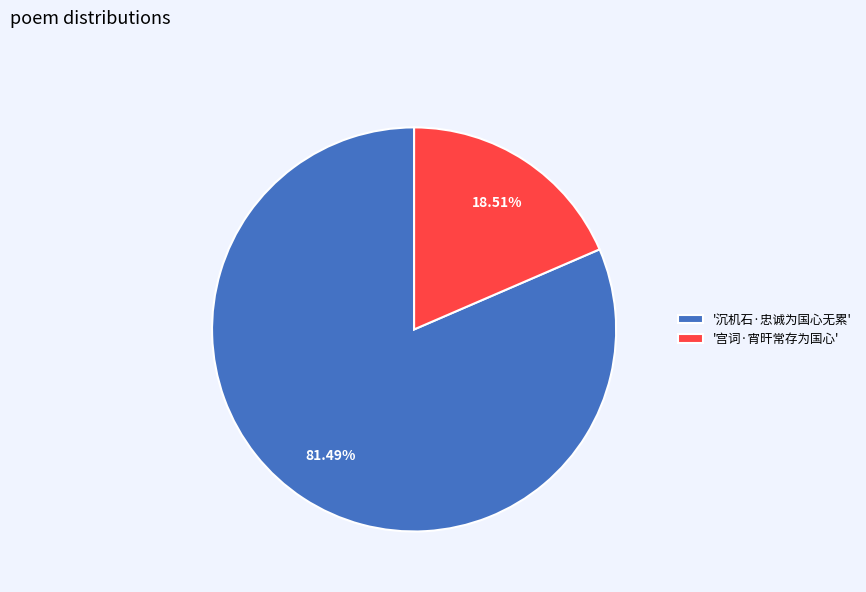

How many segments does this pie chart have?

2